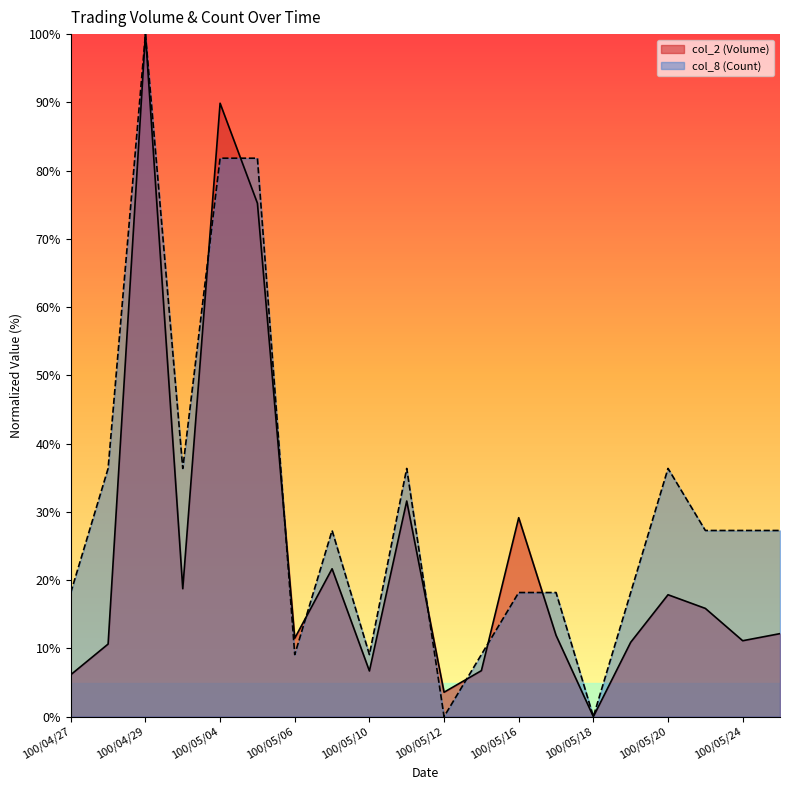

The value of col_2 (Volume) at 100/05/24 is 11.1. True or false?

True